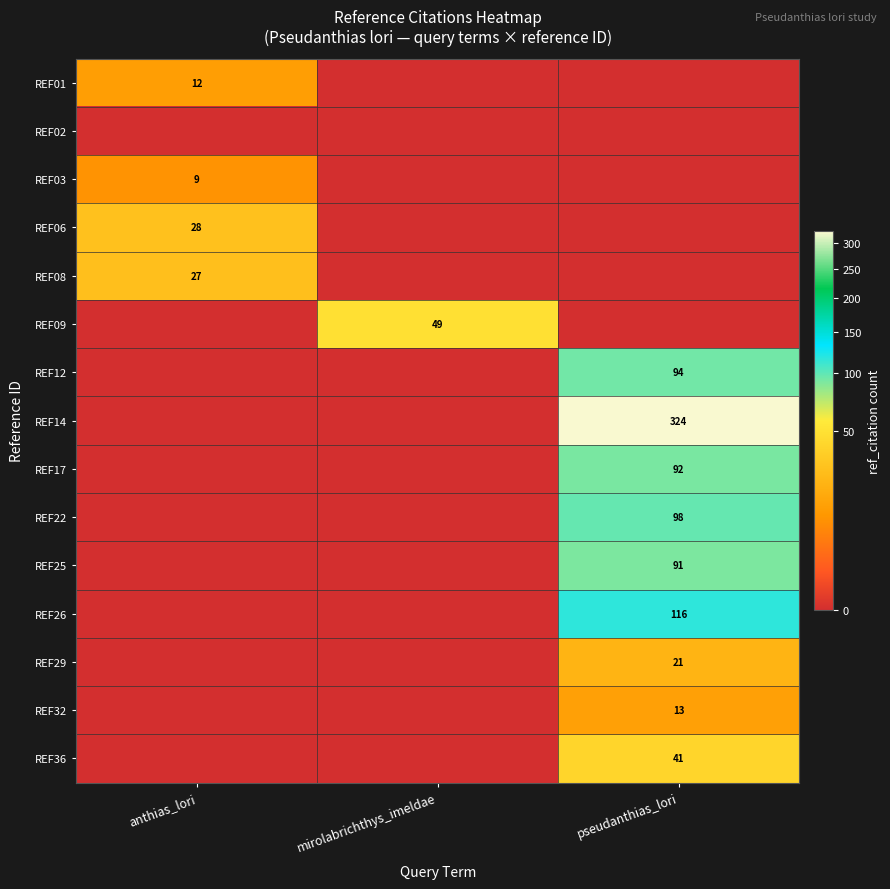

At which category is the sum across all series the highest?

pseudanthias_lori